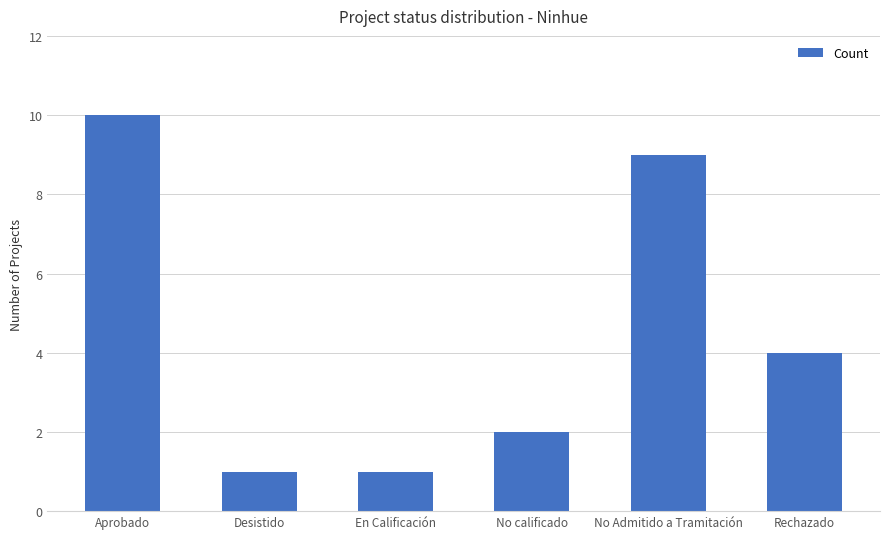

Is it true that the value at Rechazado is 1?

False